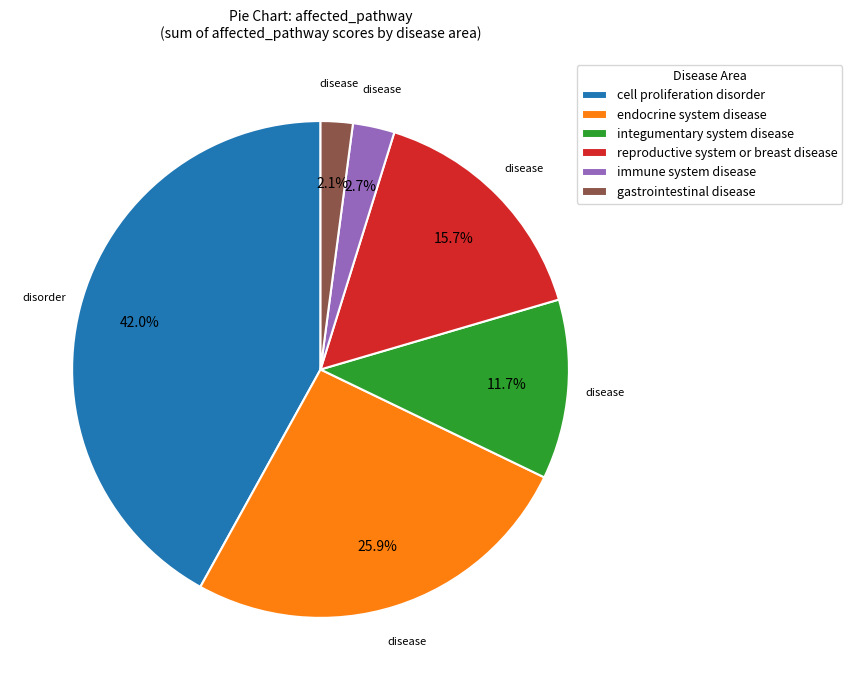

Does immune system disease represent more than half of the total?

No